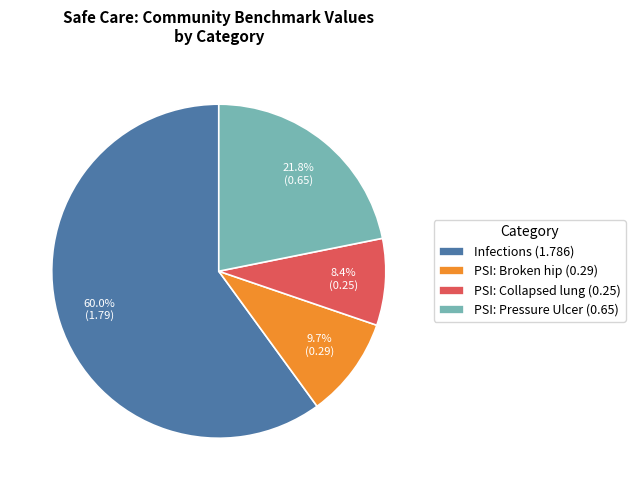

Is PSI: Pressure Ulcer (0.65) the majority of the pie?

No